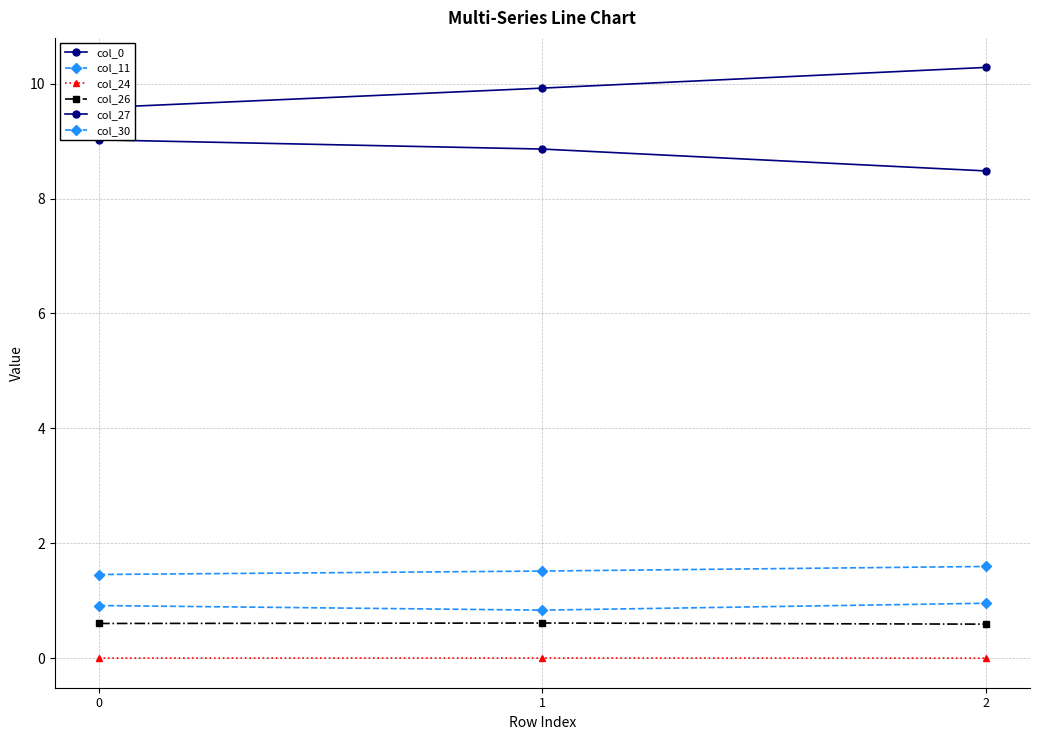

Is the value of col_11 at 0 greater than the value of col_24 at 0?

Yes